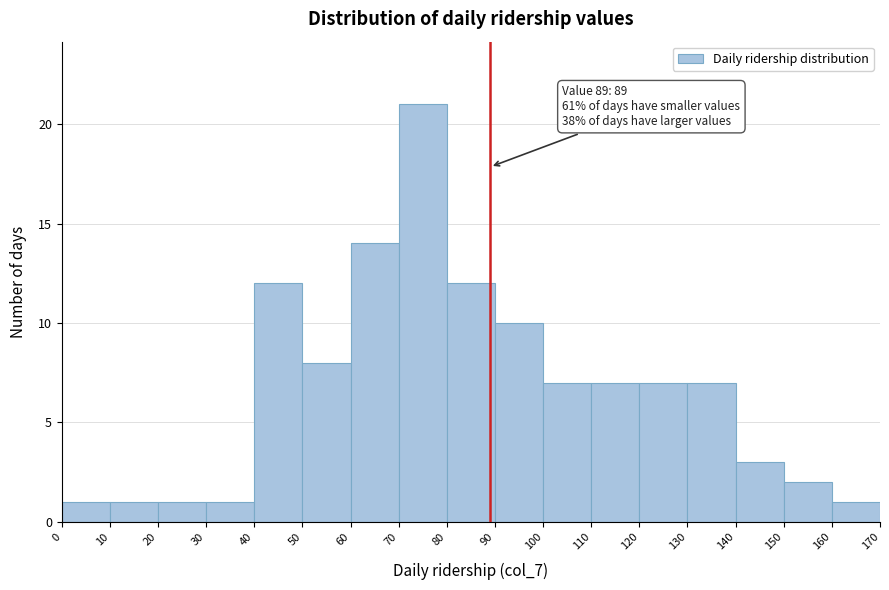

Which range on the x-axis has the tallest bar?

70 to 80